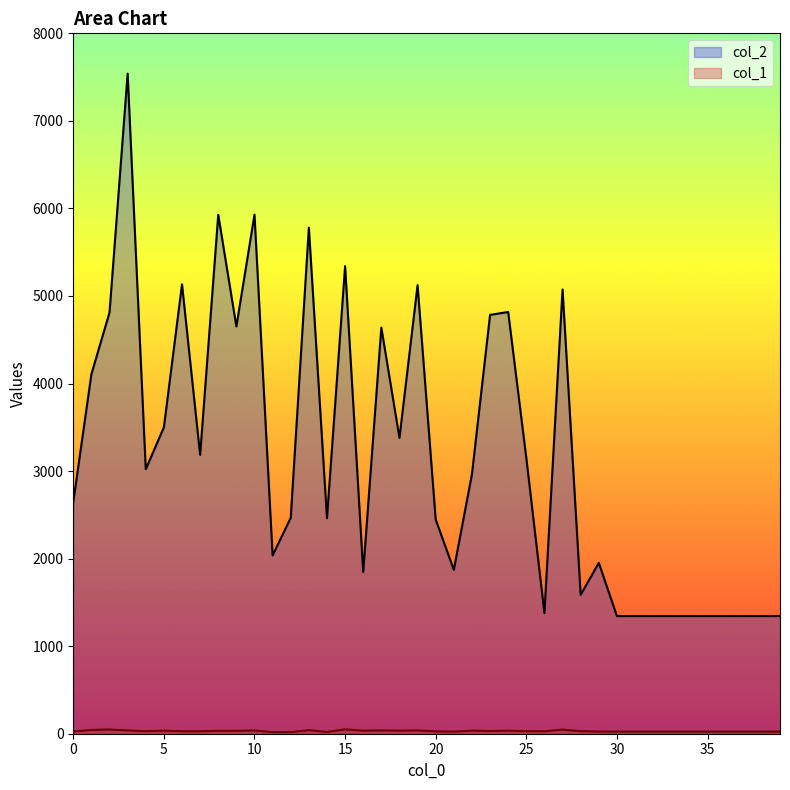

What is the difference between the col_1 values at 0 and 3?

13